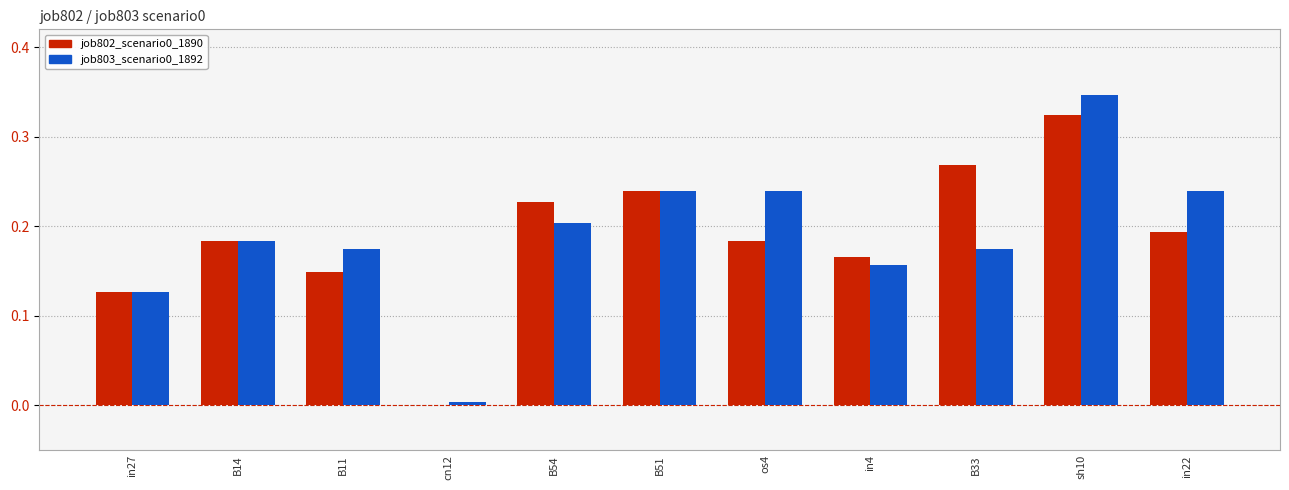

At which category is the sum across all series the highest?

sh10